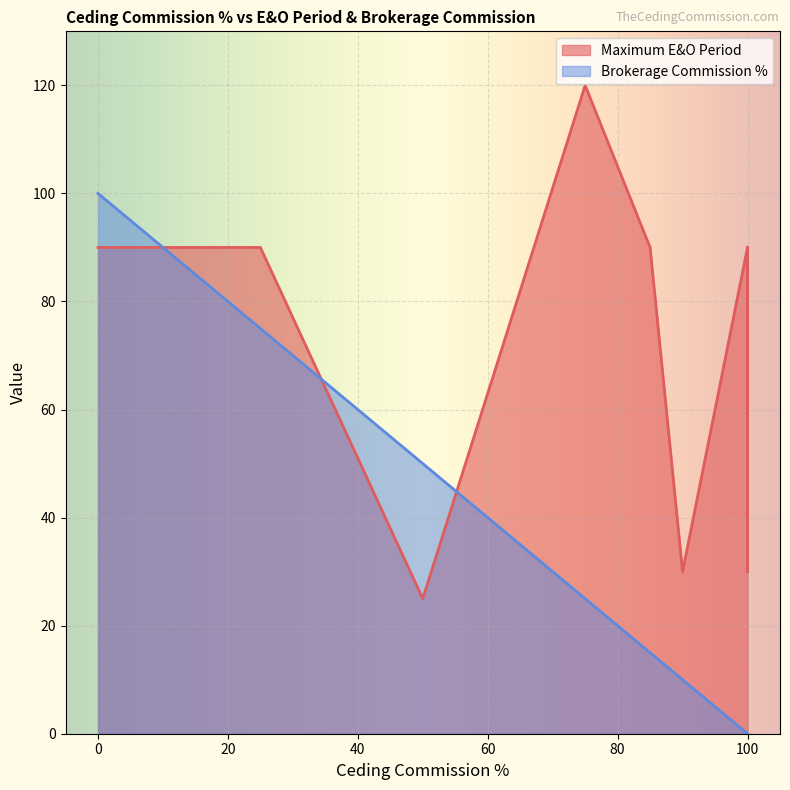

List the series in order of their overall mean, lowest first.

Brokerage Commission %, Maximum E&O Period